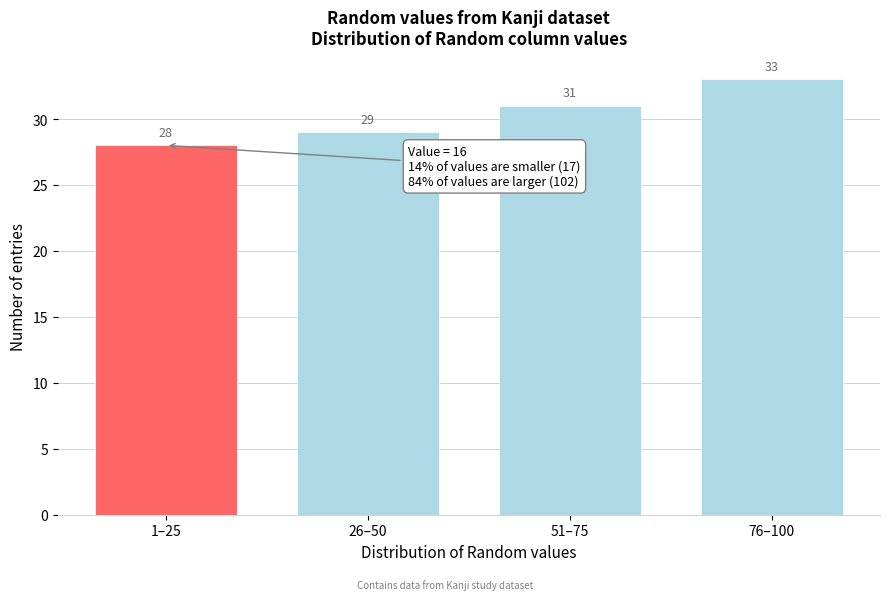

Reading right to left, extract all data points from this chart.

76–100=33	51–75=31	26–50=29	1–25=28